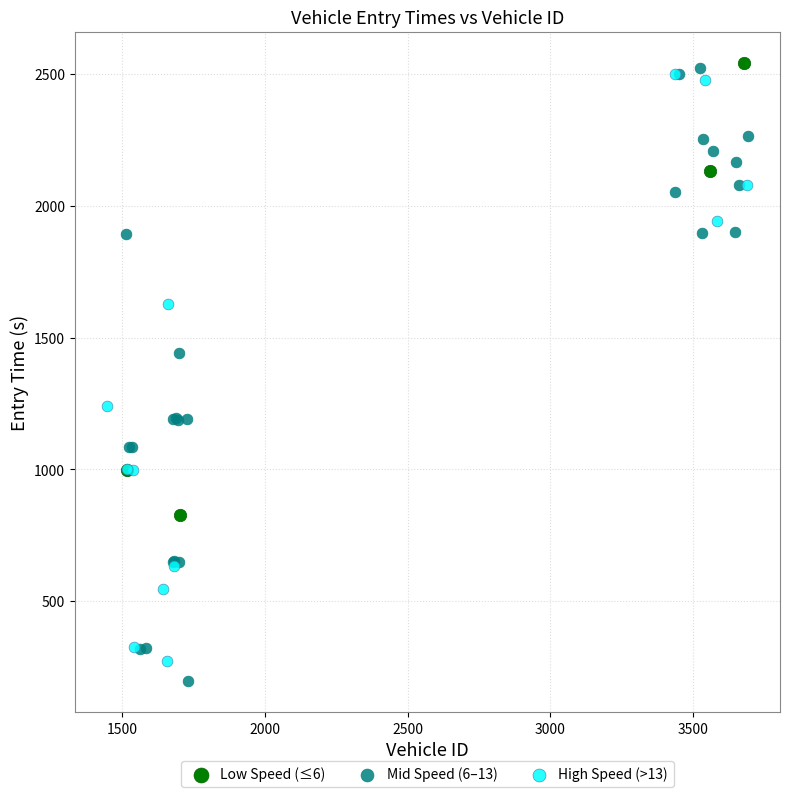

What are all the series names shown in the legend?

Low Speed (≤6), Mid Speed (6–13), High Speed (>13)